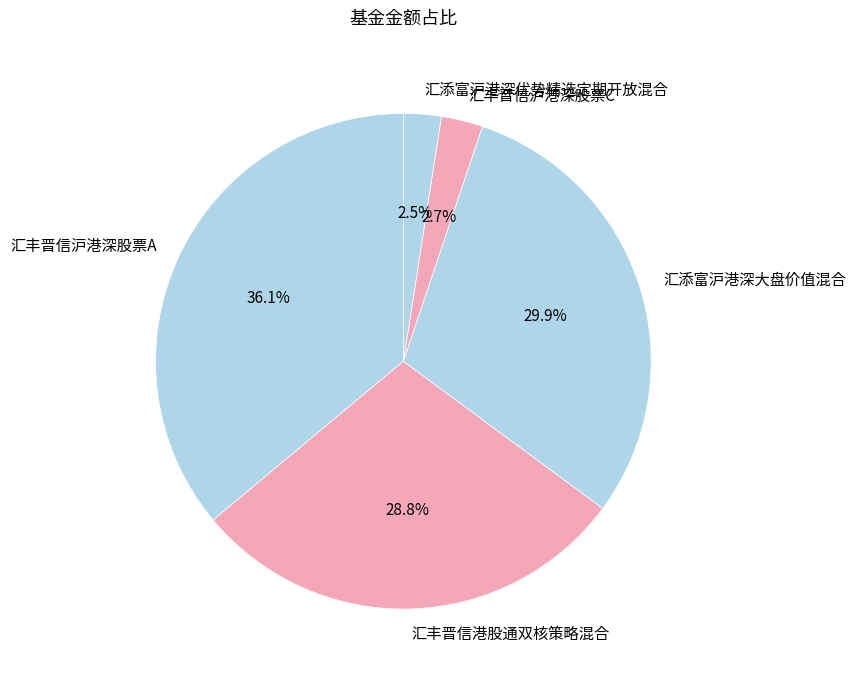

Count the number of slices in the pie.

5